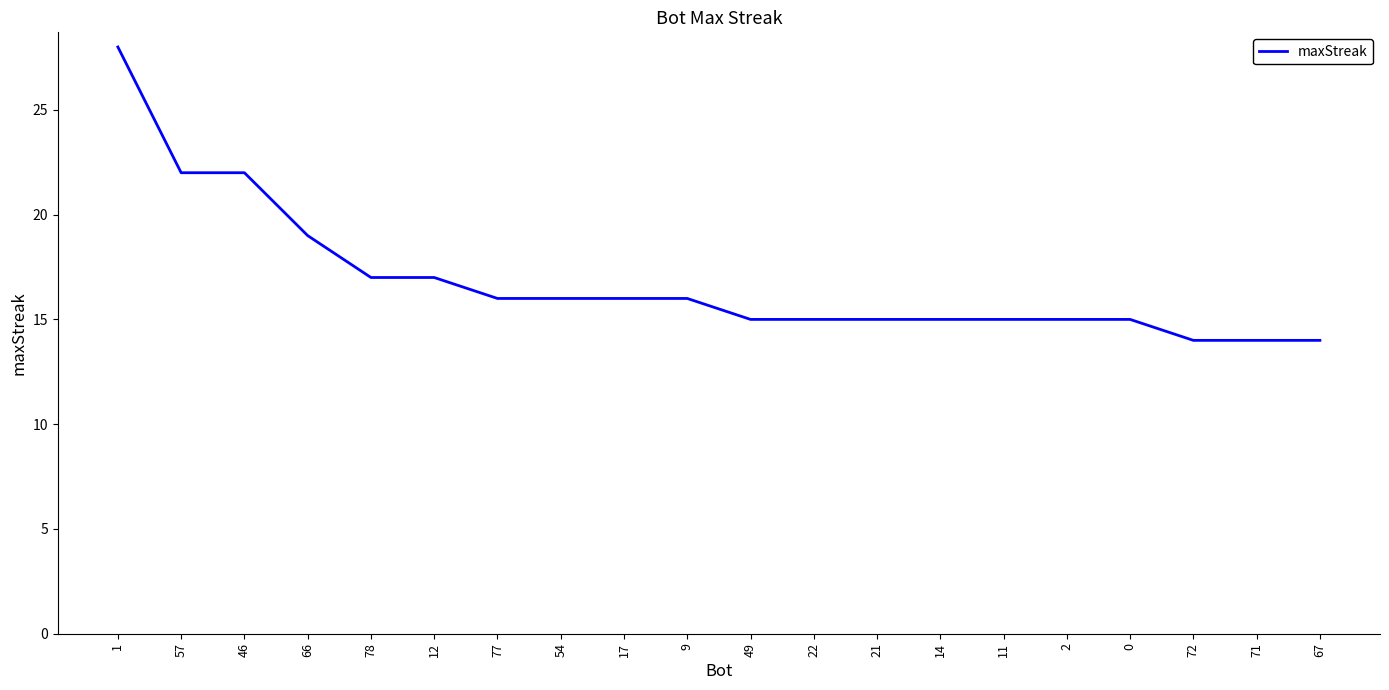

What is the change in value from 12 to 54?

-1